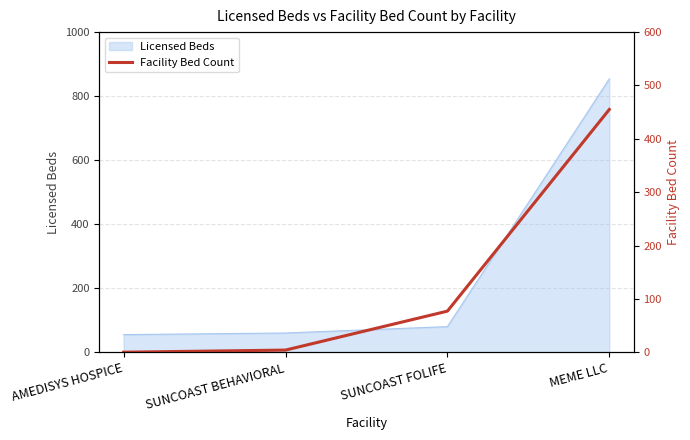

Where is the data nearest to the value 227?

SUNCOAST FOLIFE